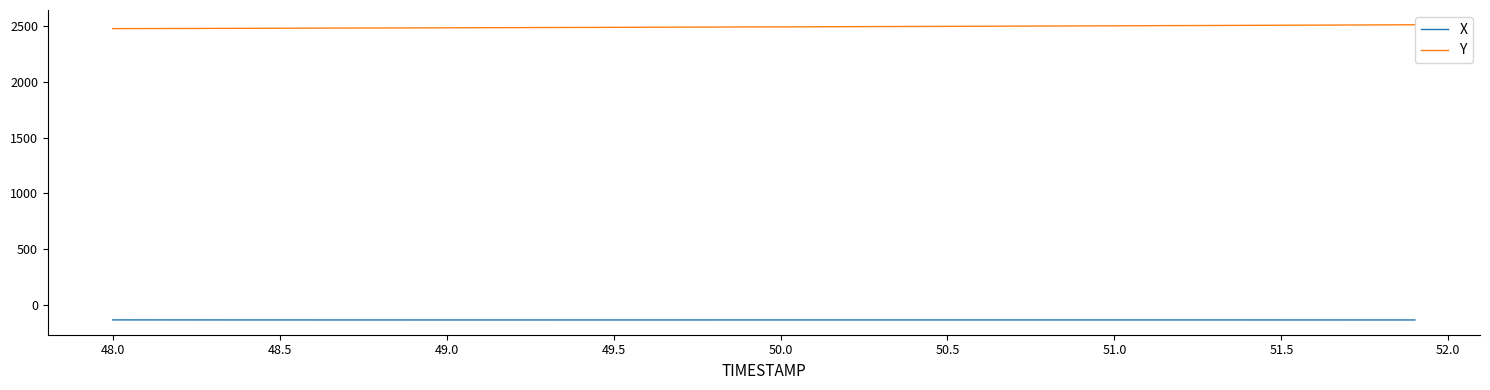

List the series in order of their peak value, highest first.

Y, X